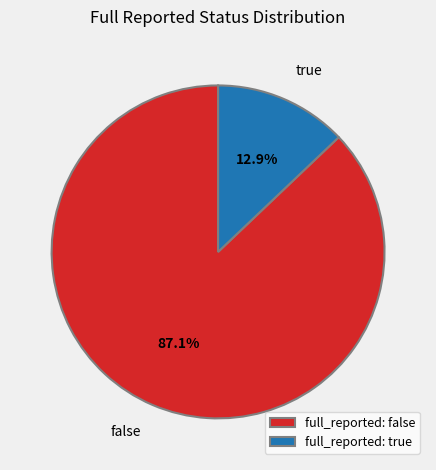

The false slice represents 87% of the pie. True or false?

True